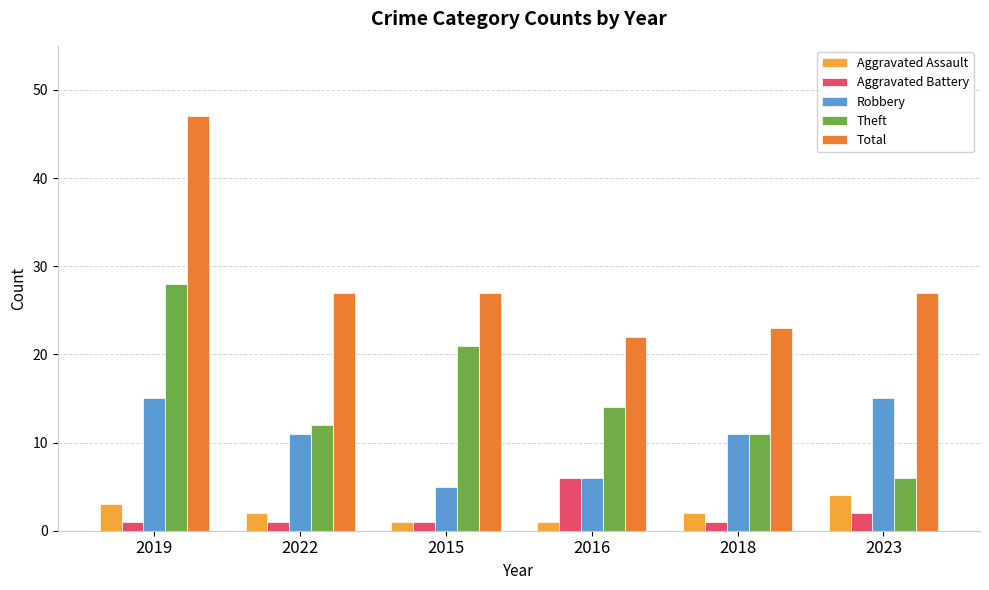

Reading left to right, list all the values displayed in this chart.

Aggravated Assault: 3	2	1	1	2	4
Aggravated Battery: 1	1	1	6	1	2
Robbery: 15	11	5	6	11	15
Theft: 28	12	21	14	11	6
Total: 47	27	27	22	23	27